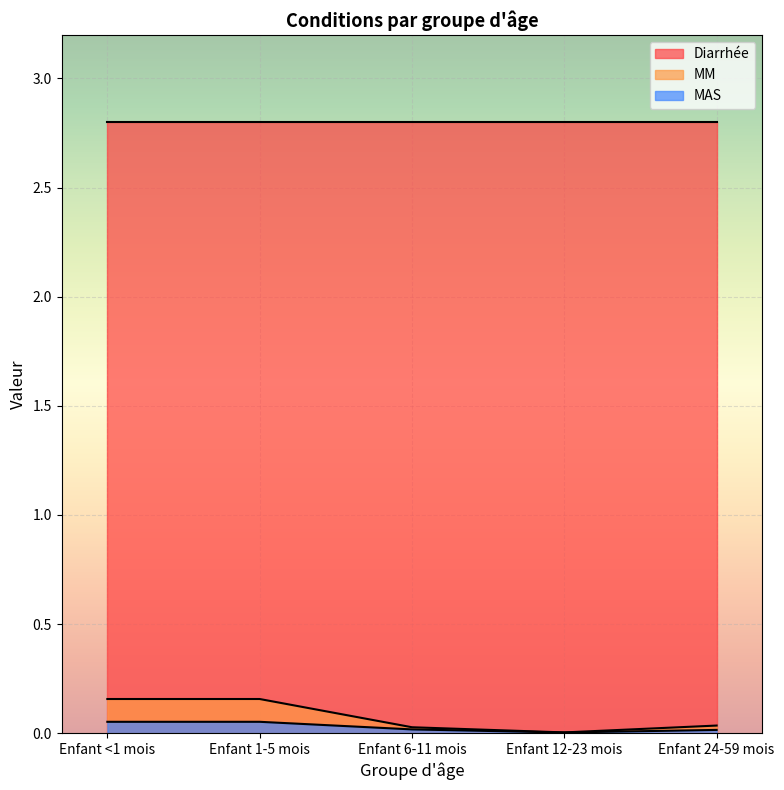

How many lines are shown in the chart?

3